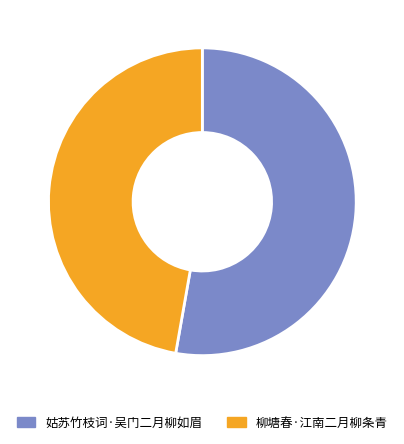

Approximately how many times larger is the value at 柳塘春·江南二月柳条青 compared to 姑苏竹枝词·吴门二月柳如眉?

0.9